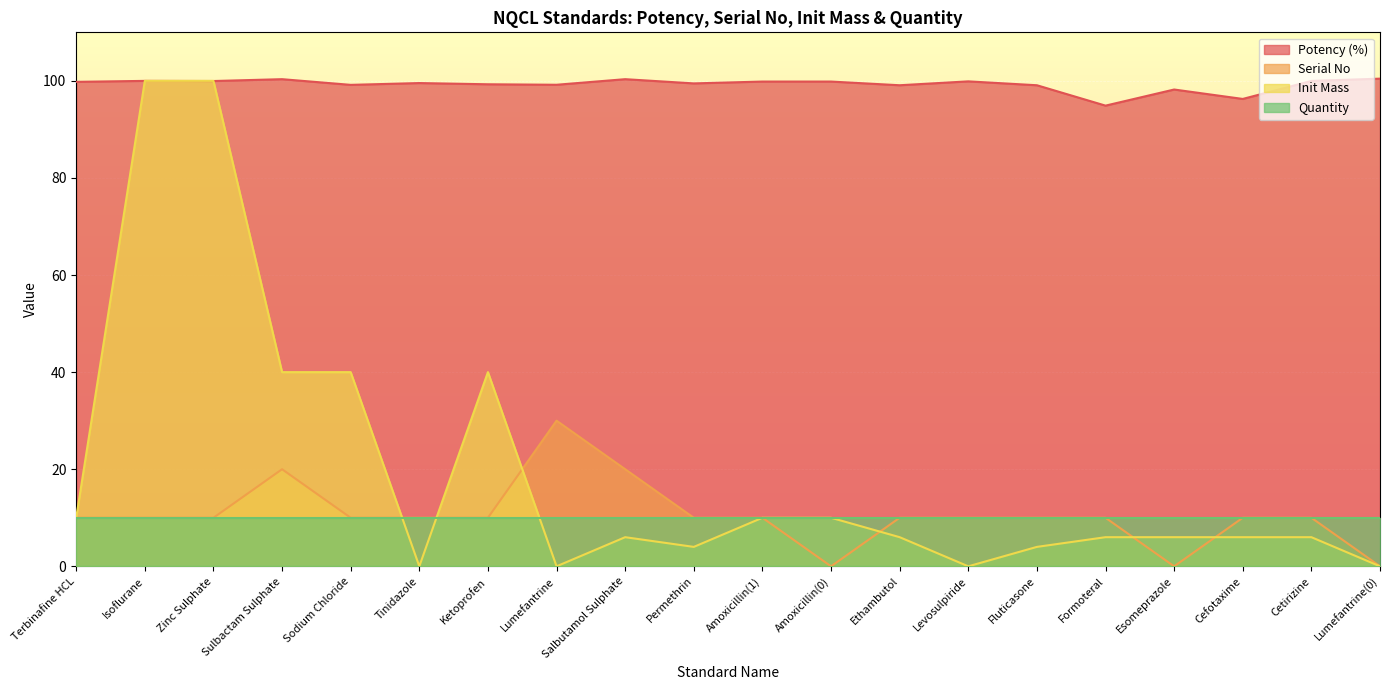

What is the average value of the Potency (%) series?

99.2